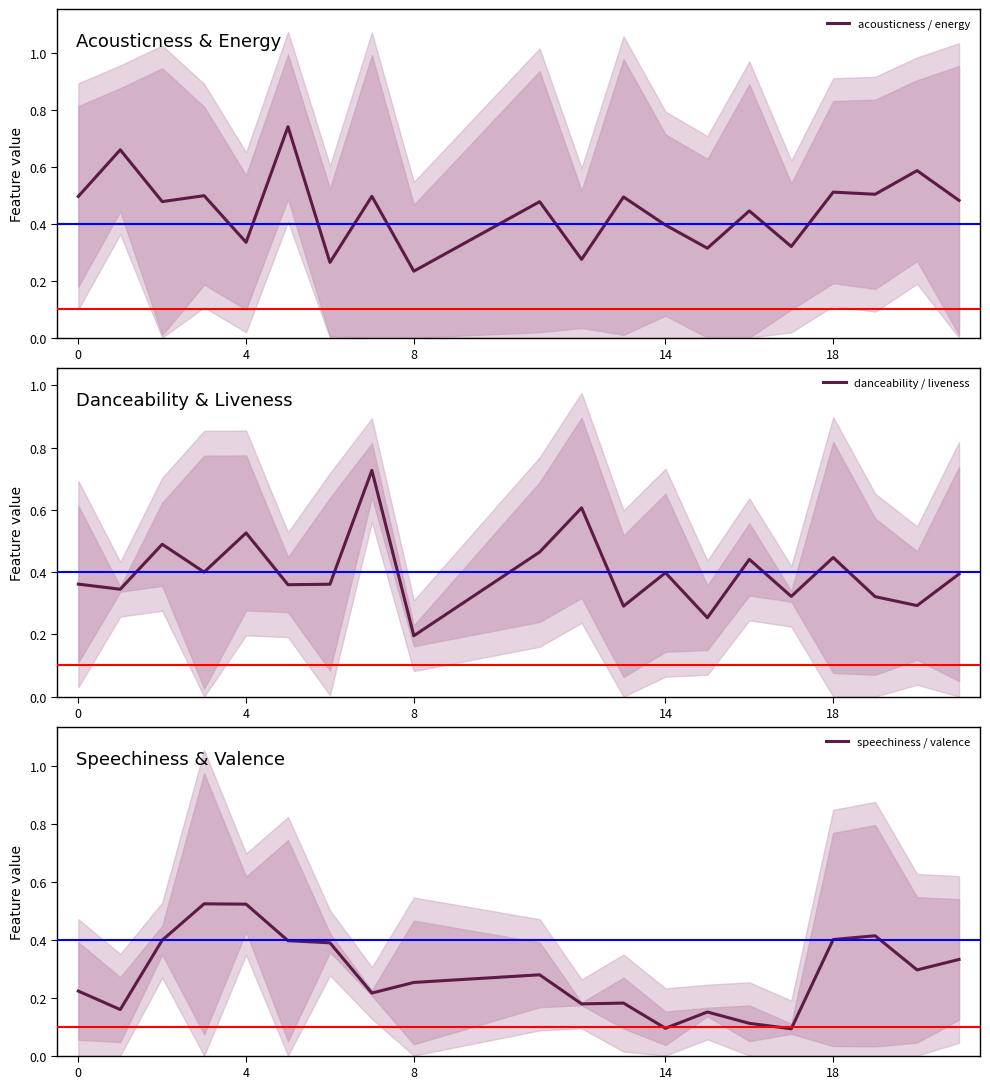

Where is danceability / liveness nearest to the value 0?

8